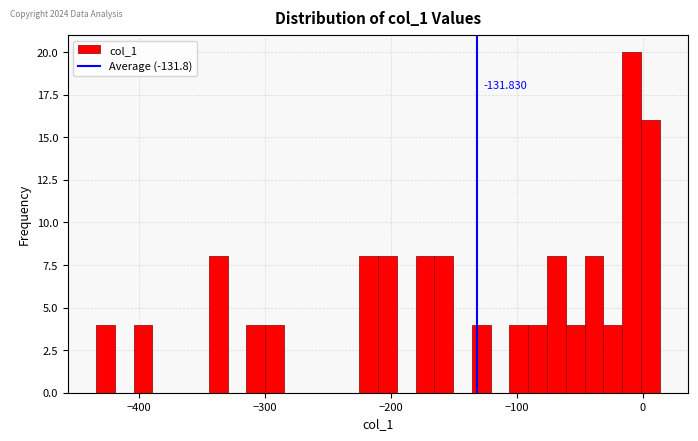

Read against the x-axis, roughly where is the centre of the tallest bar?

-10